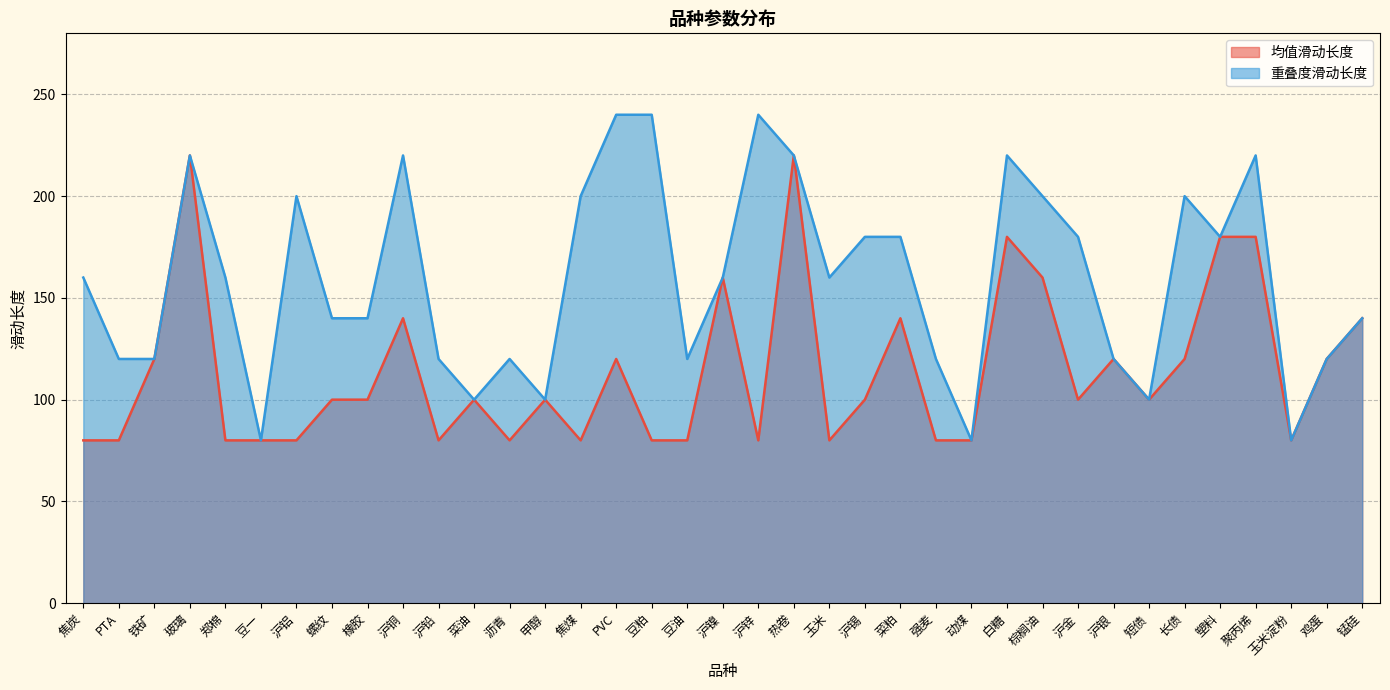

What is the label of the 23rd point from the right?

焦煤